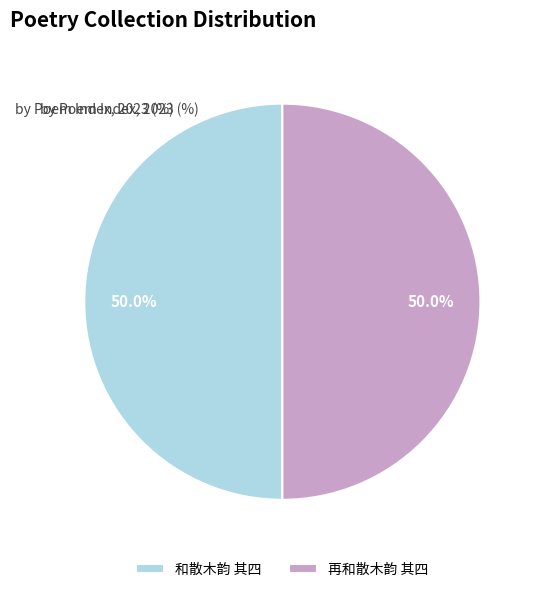

To the nearest percent, what portion does 和散木韵 其四 represent?

50%